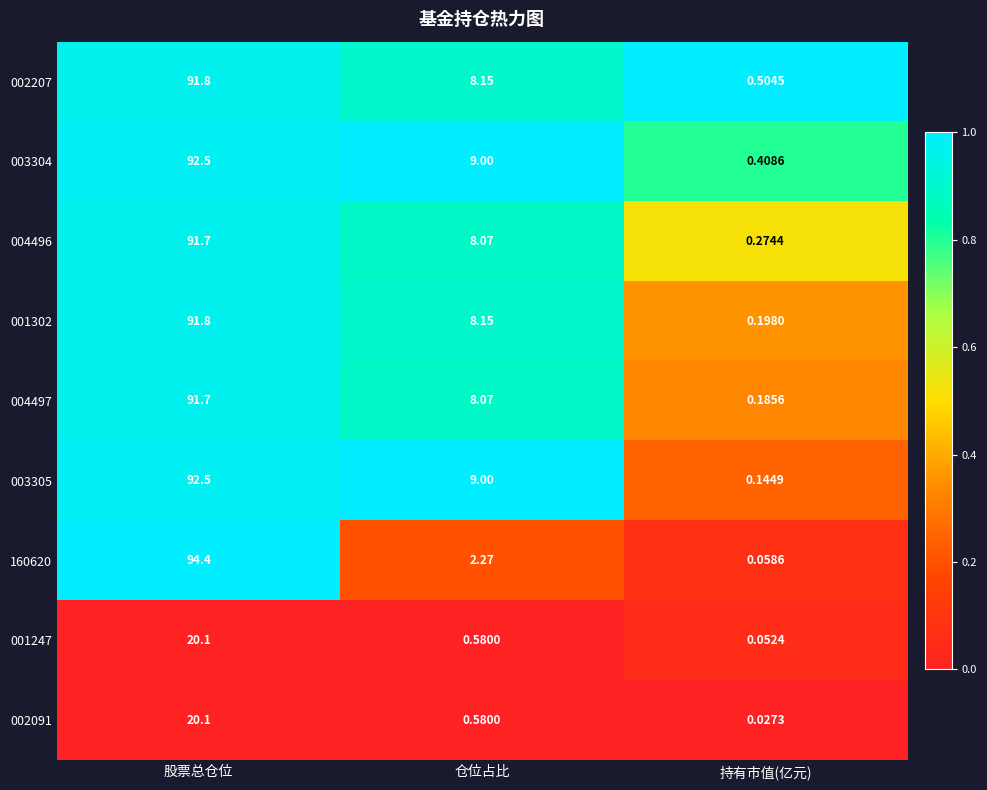

Which category has the lowest value across all series?

持有市值(亿元)